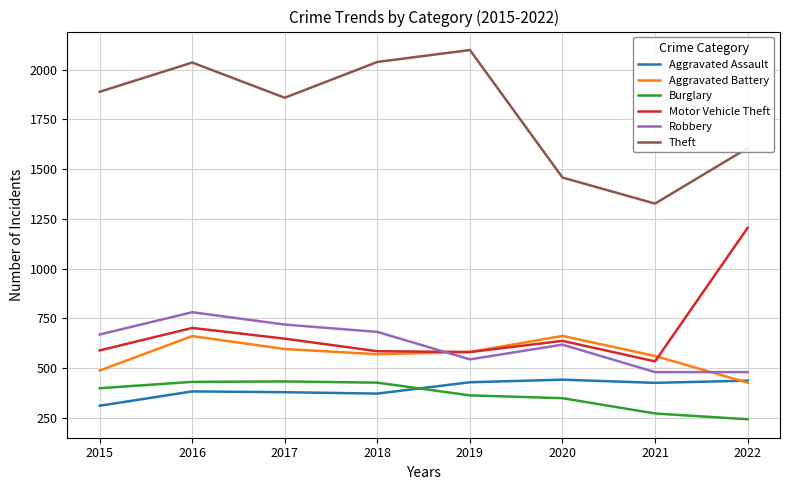

Where does the Motor Vehicle Theft series first go above 637?

2016